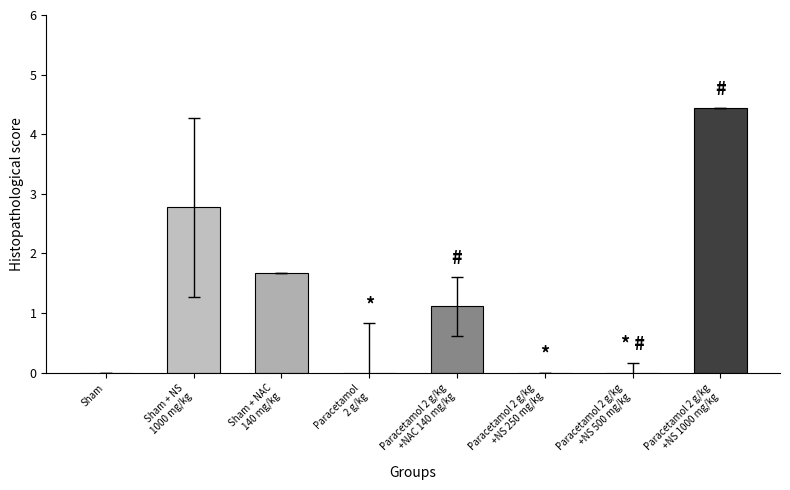

What is the sum of all values?

10.0